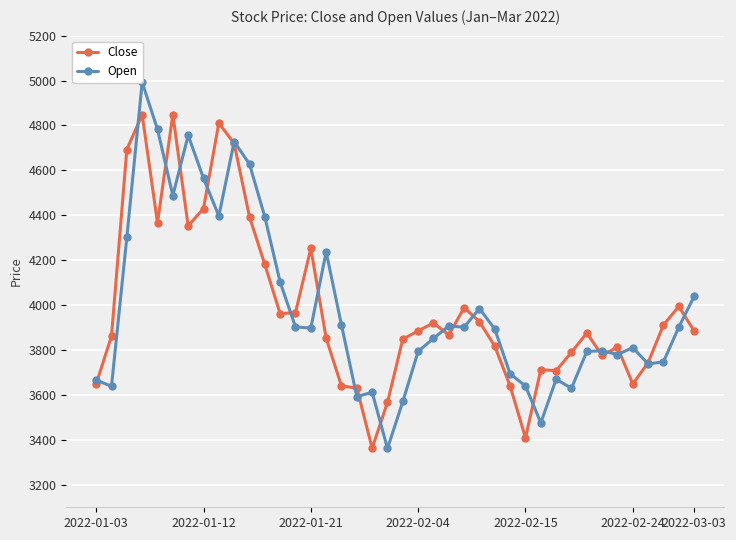

What is the lowest value of the Close series?

3363